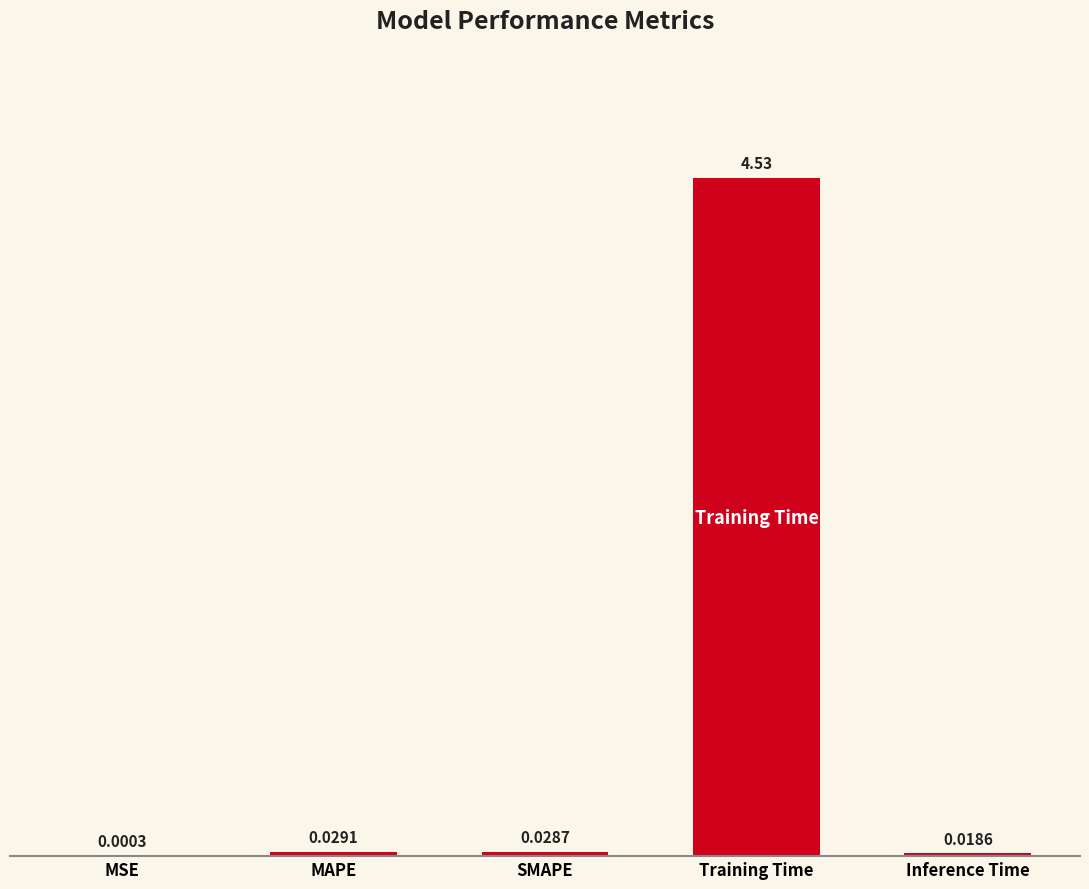

How many data points does each series have?

5